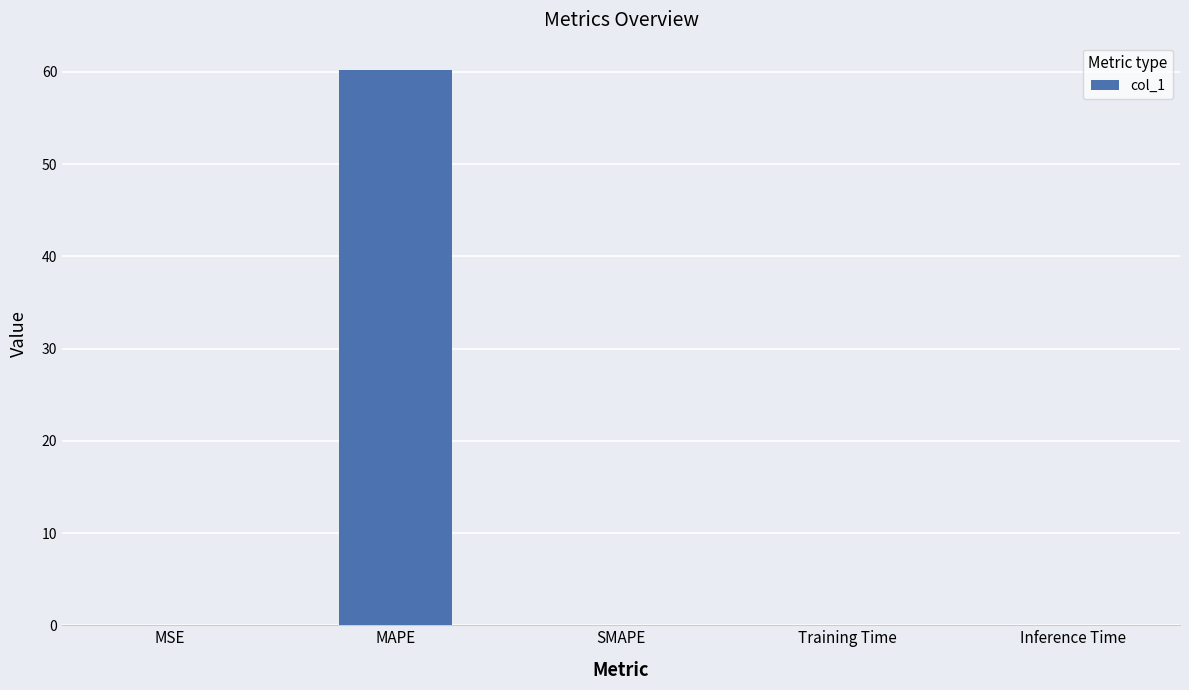

What is the maximum value shown in the chart?

60.1